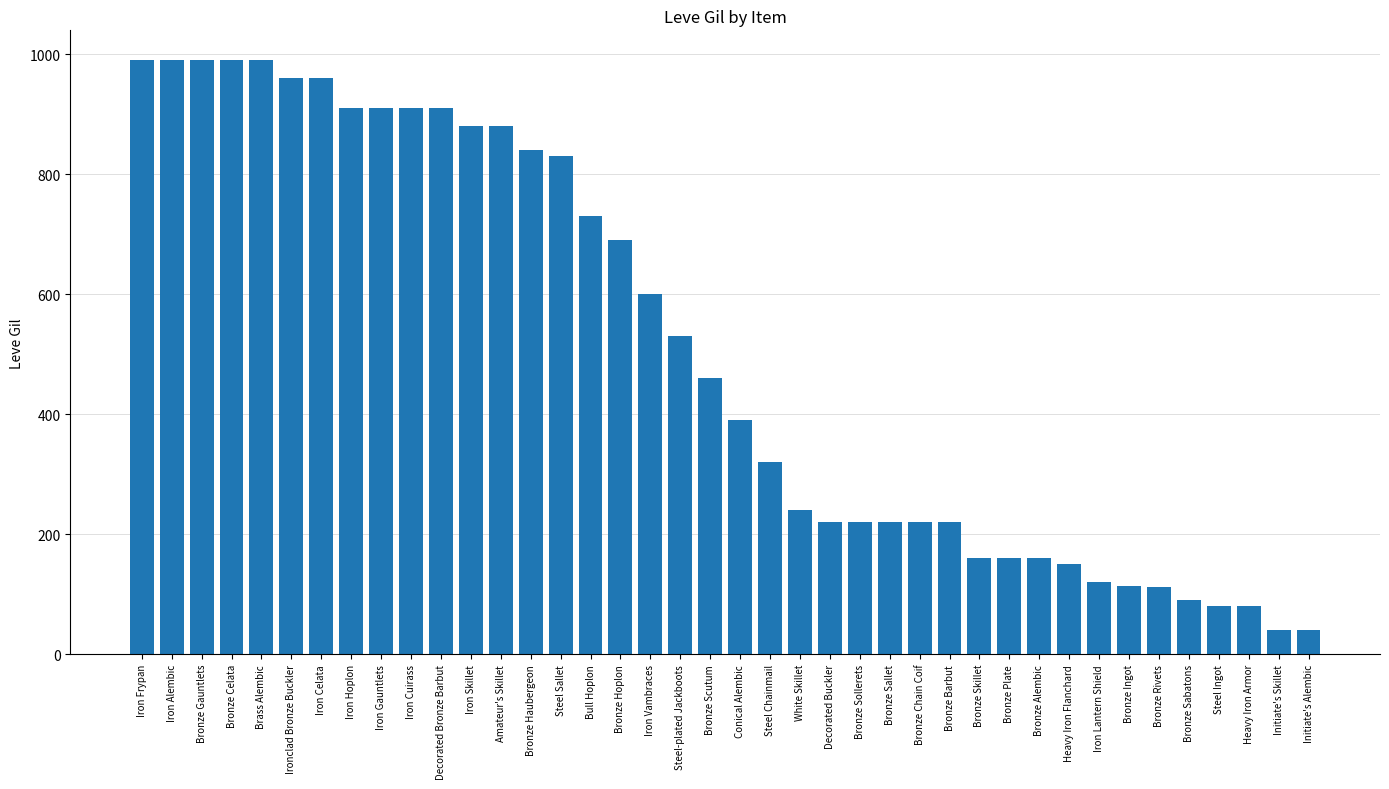

How many data points are less than 460?

20